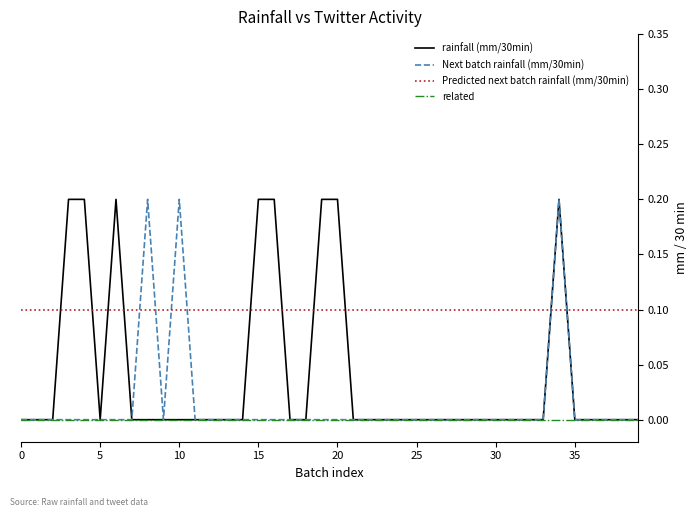

After their last crossing, which series has the higher values: rainfall (mm/30min) or Predicted next batch rainfall (mm/30min)?

Predicted next batch rainfall (mm/30min)